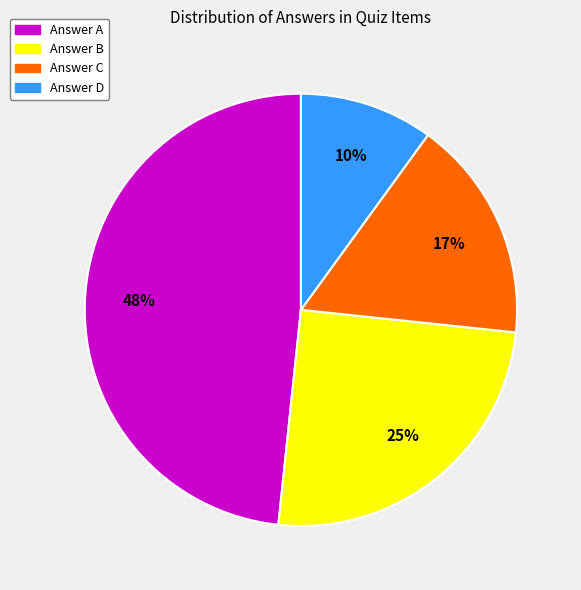

Is there any slice that represents more than half of the pie?

No